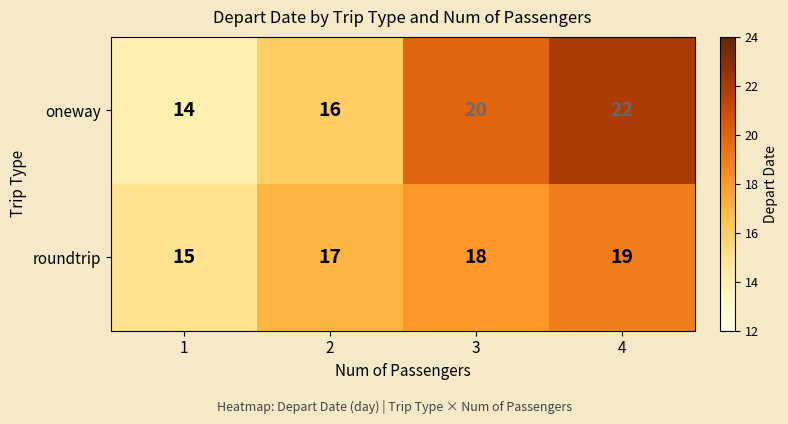

At 3, list the series in order from smallest to largest.

roundtrip, oneway